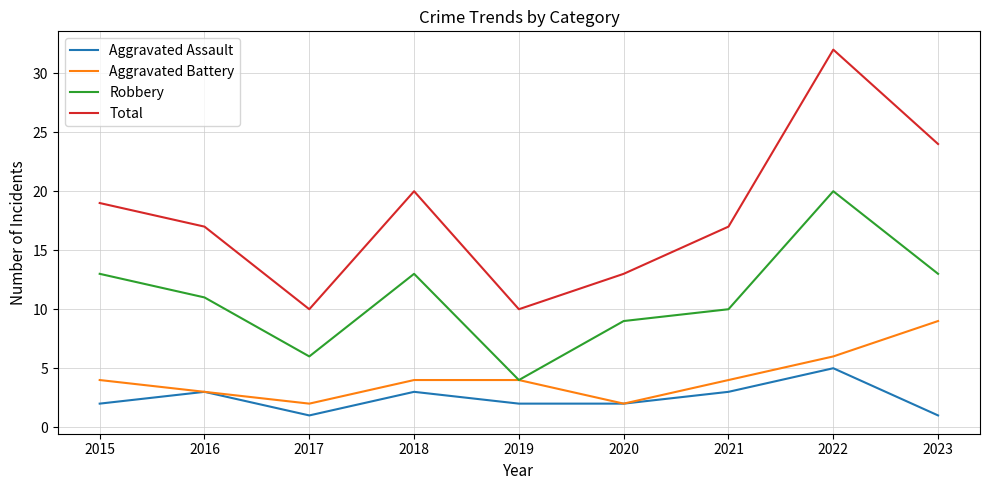

Is it true that Robbery equals 2 at 2021?

False